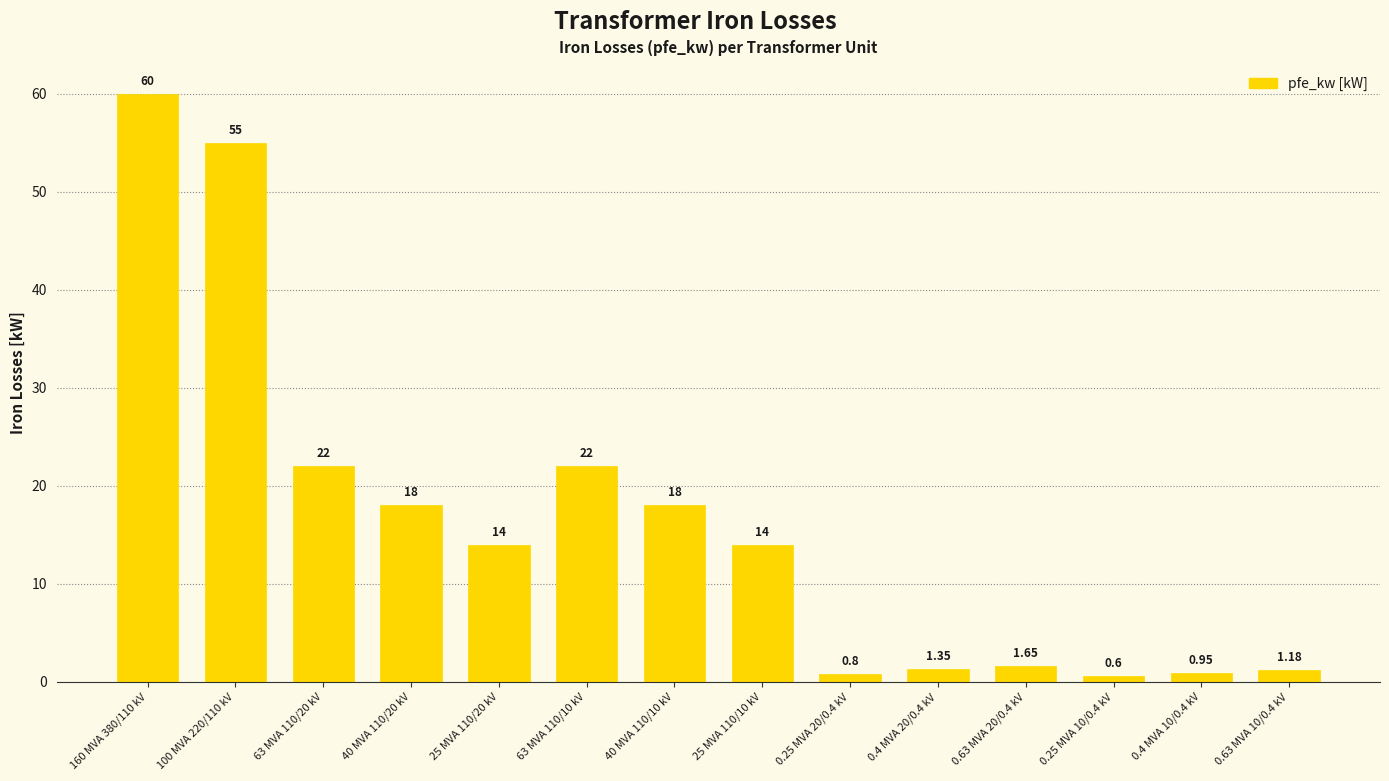

What is the smallest value displayed?

0.6